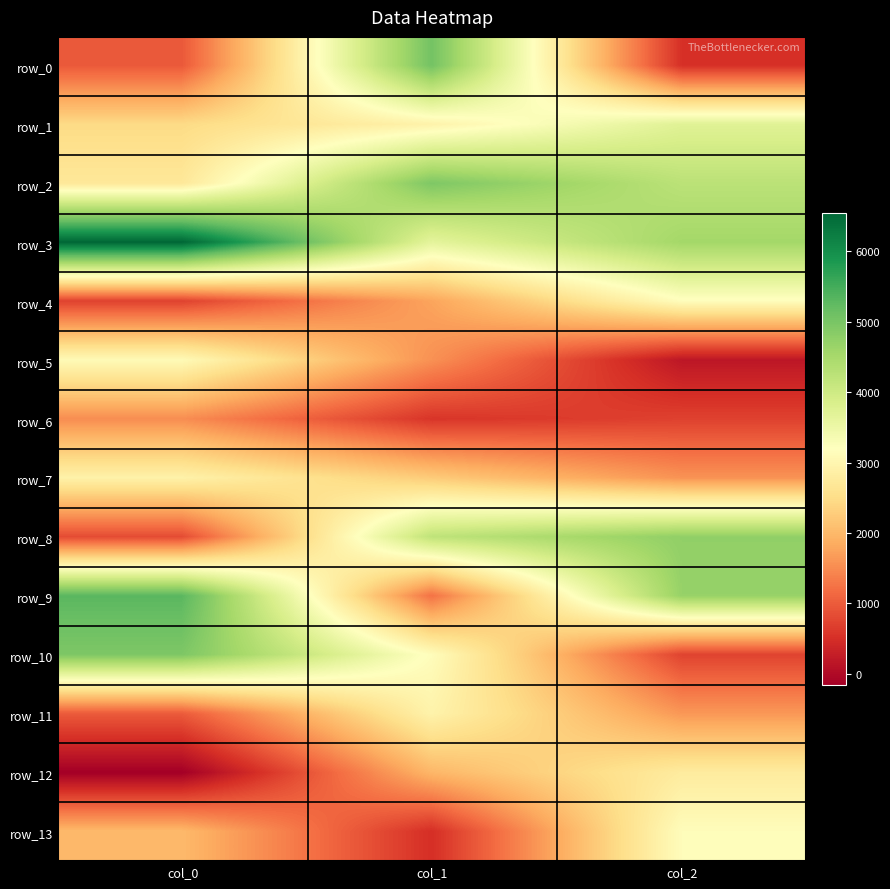

What is the sum of all row_7 values?

6739.9